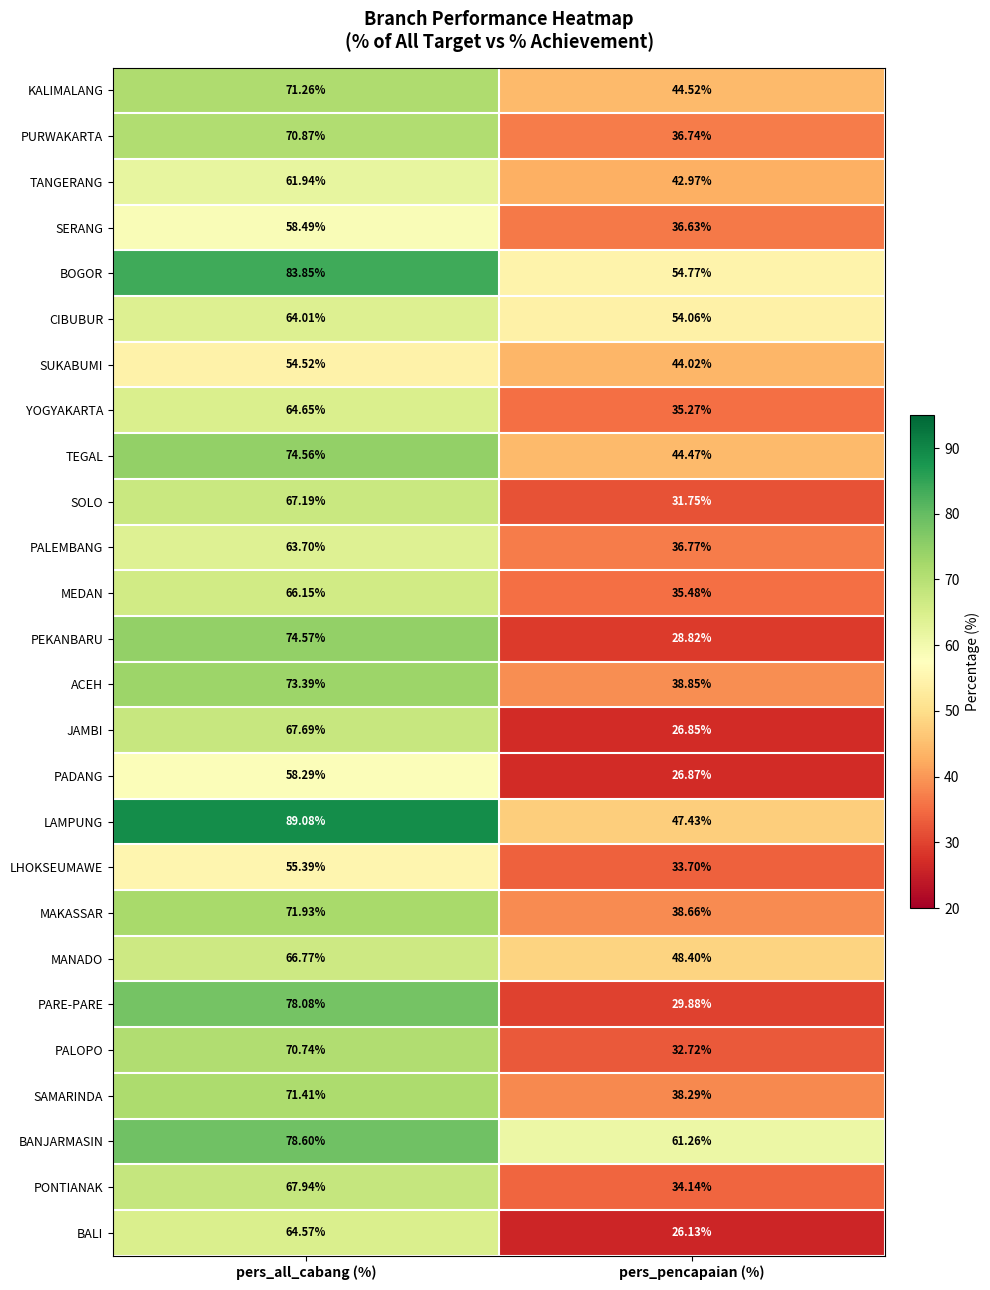

What is the total value across all series at pers_all_cabang (%)?

1789.6